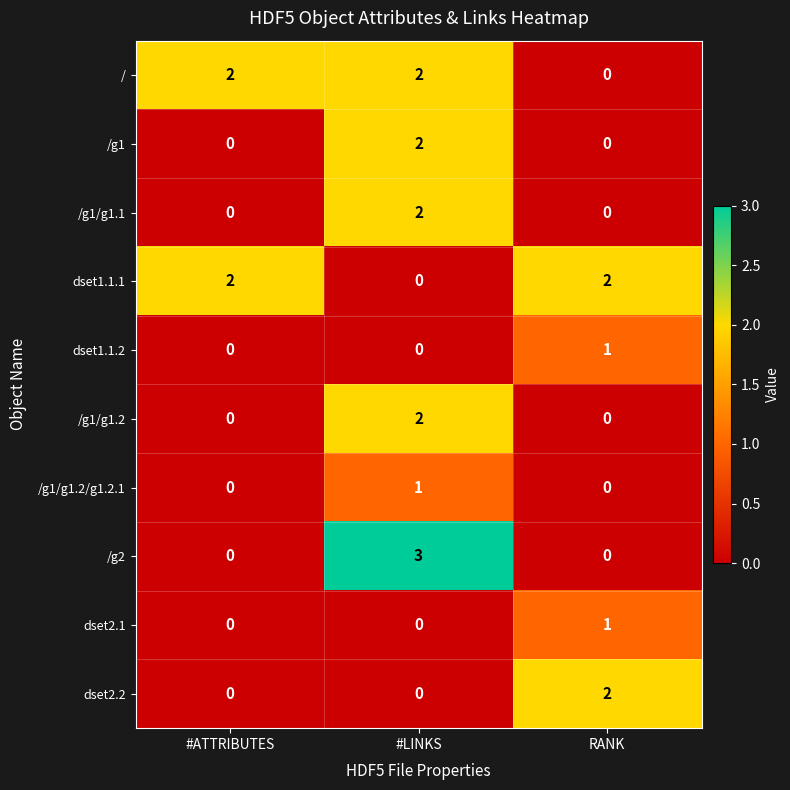

What is the total value across all series at RANK?

6